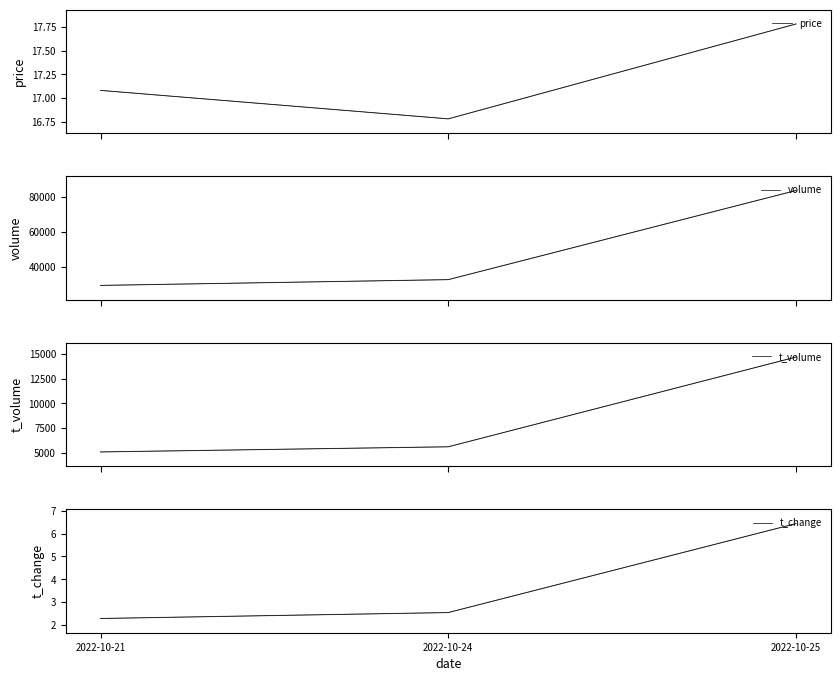

At which label is t_change closest to 4?

2022-10-24